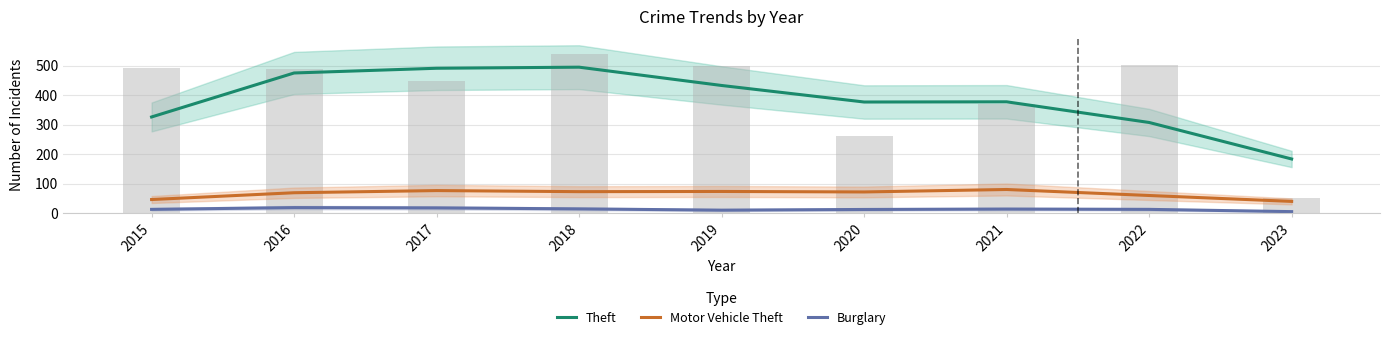

True or false: Burglary has a value of 27.1 at 2017.

False